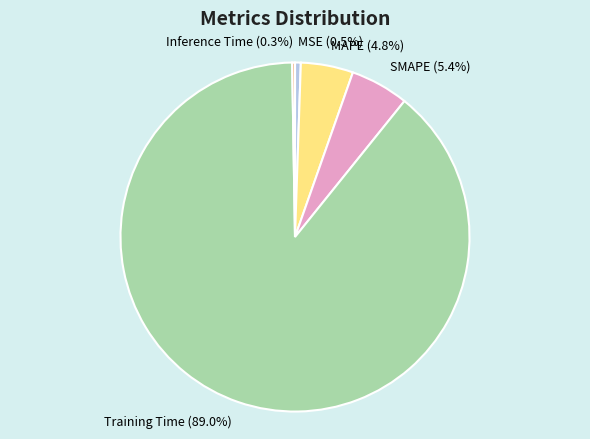

How much of the chart is everything except MAPE?

95.2%